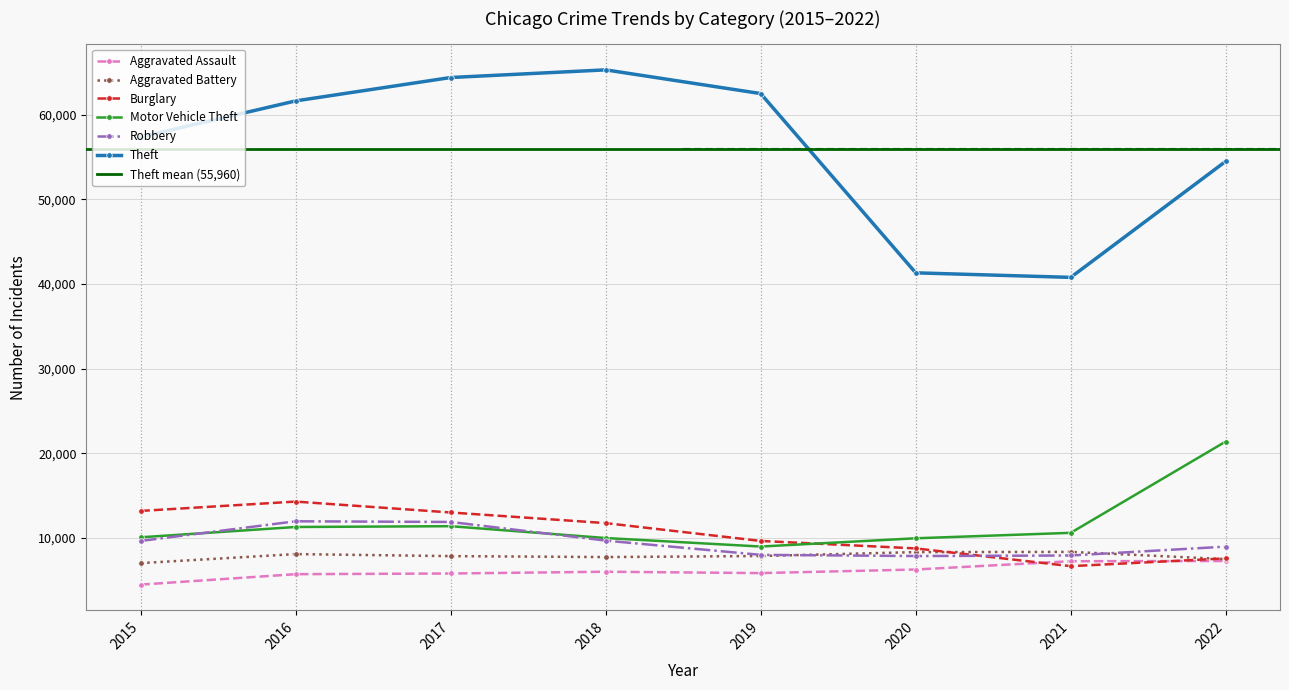

In Burglary, how many points are higher than both neighbors (excluding endpoints)?

1